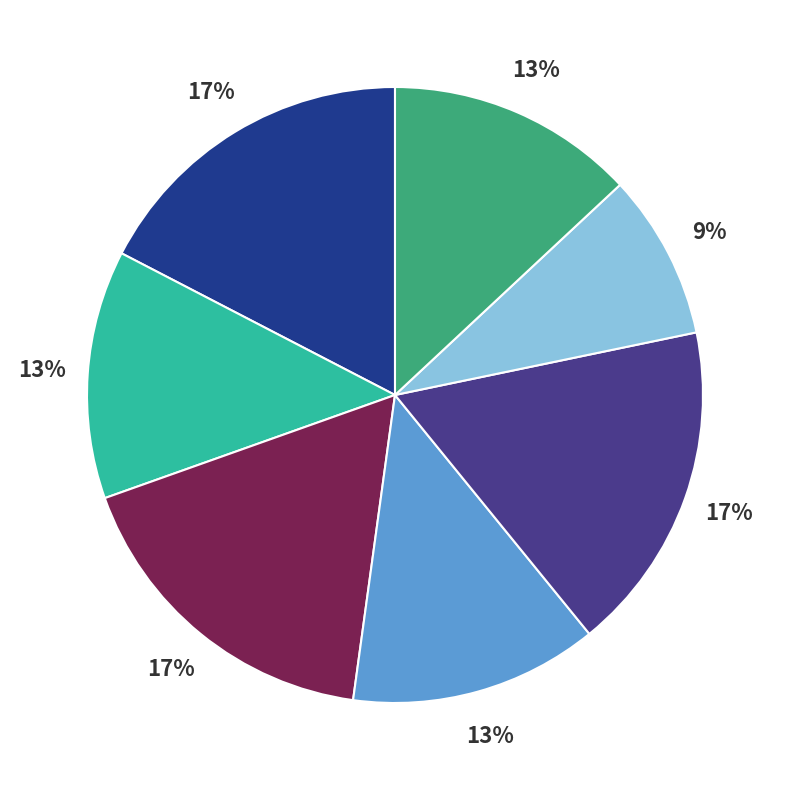

To the nearest percent, what is the average slice percentage?

14%